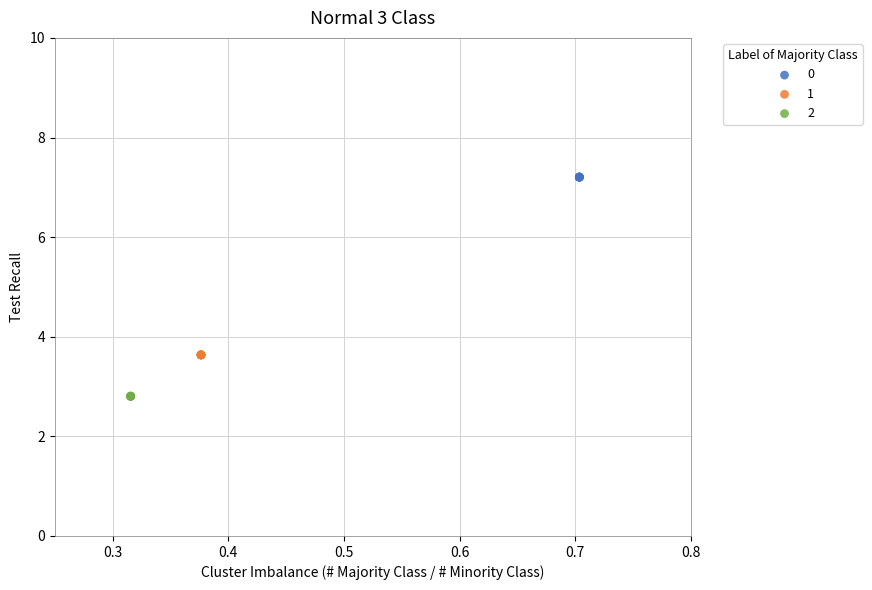

Which series reaches the maximum Y coordinate?

0